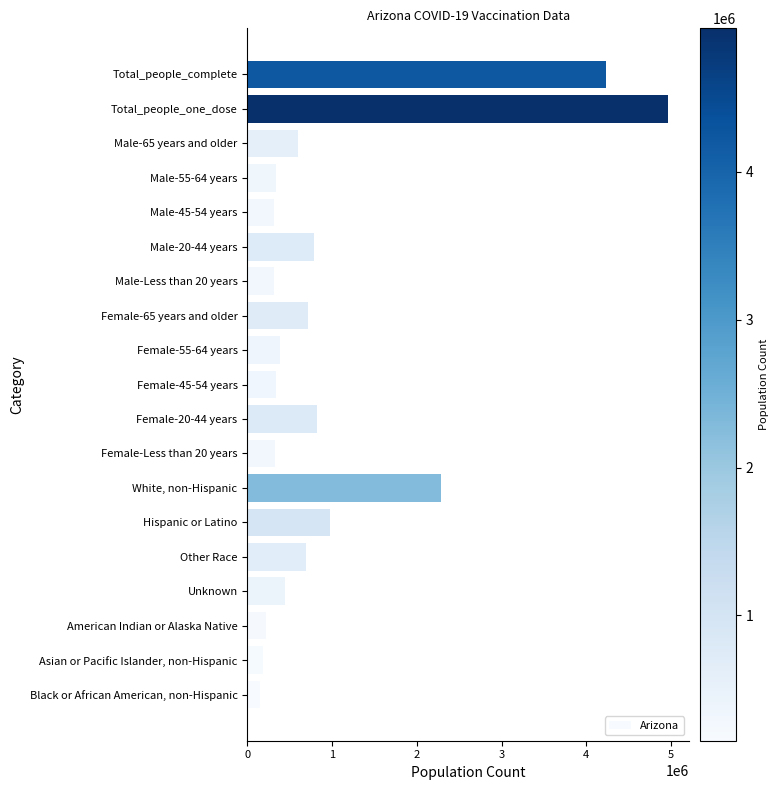

Is it true that the value at Black or African American, non-Hispanic is 153193?

True